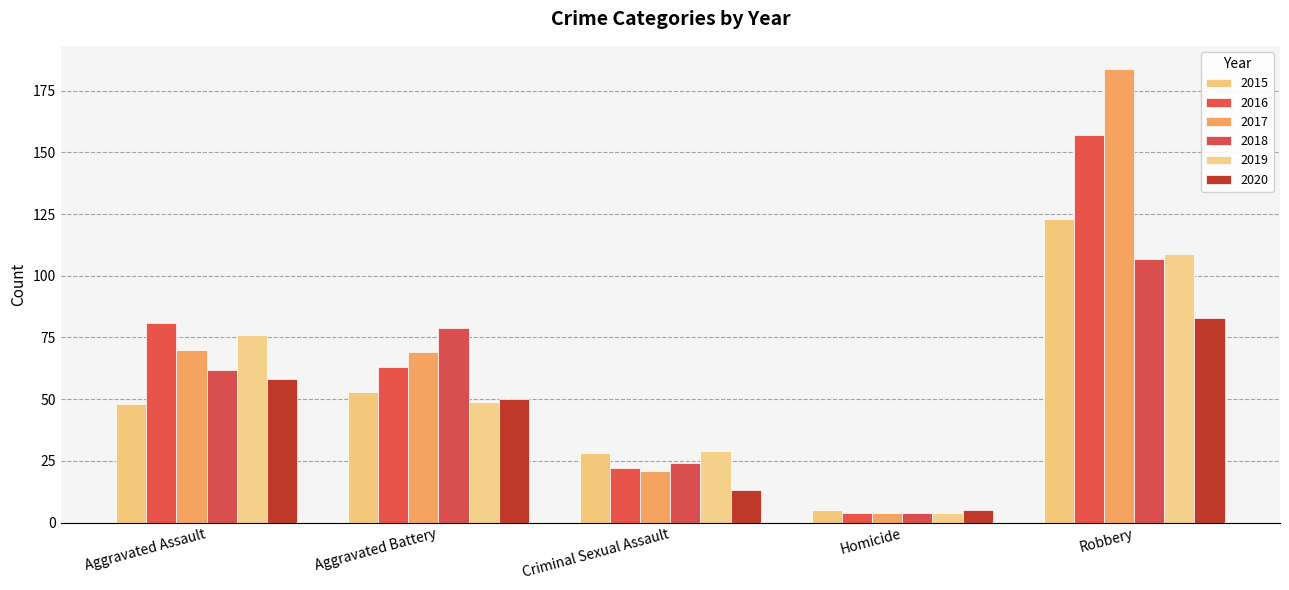

Which label corresponds to the largest value in the chart?

Robbery